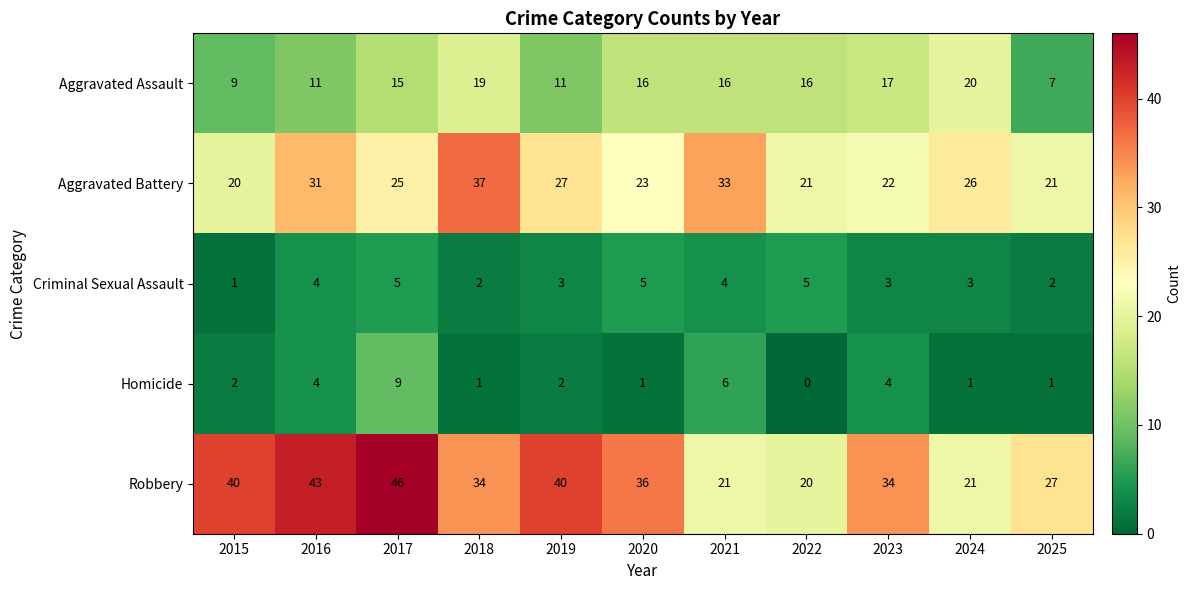

At which category is the sum across all series the highest?

2017